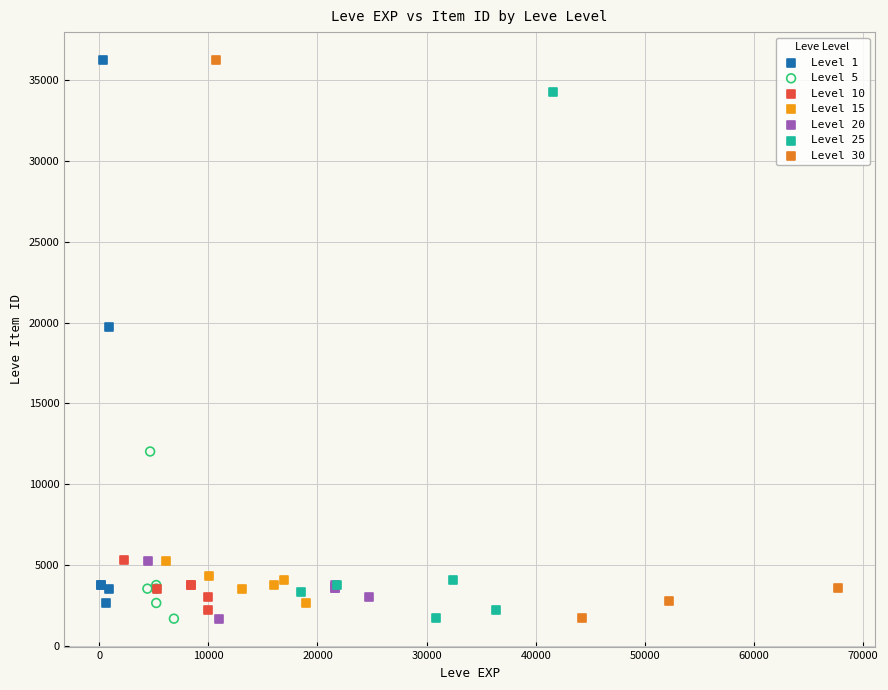

Which series has the widest spread of Y values?

Level 30